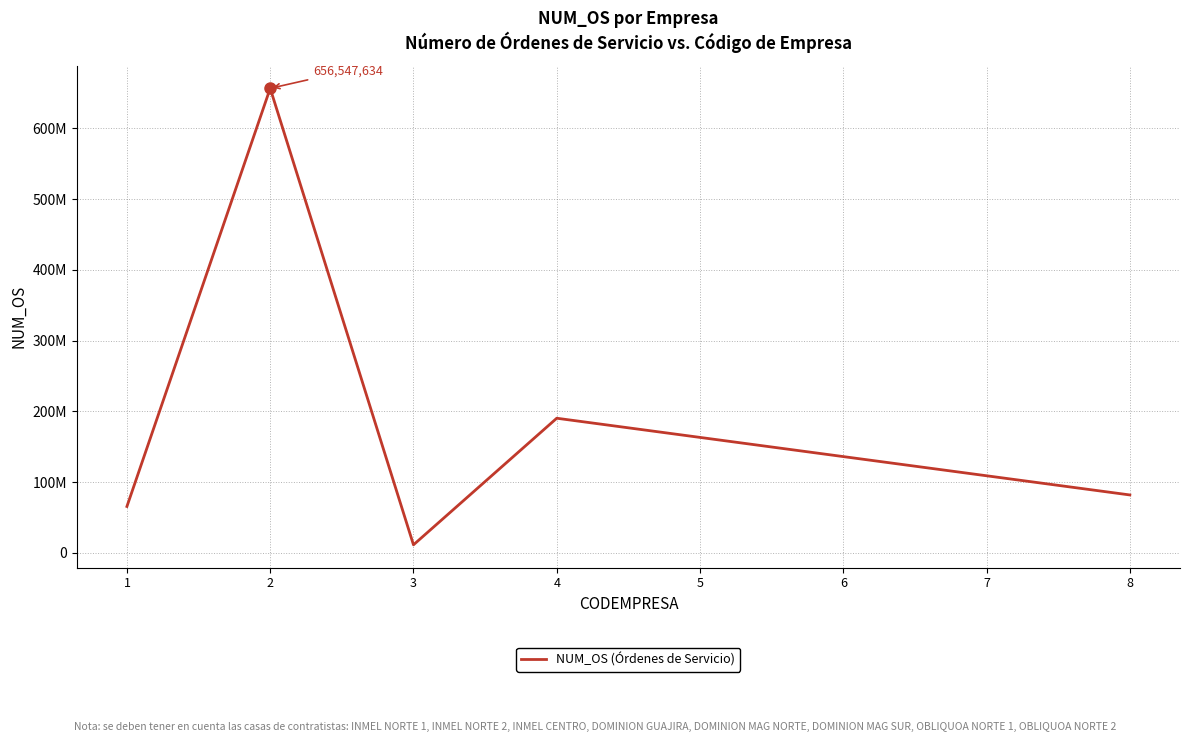

Is this an area chart (filled region under the line)?

No